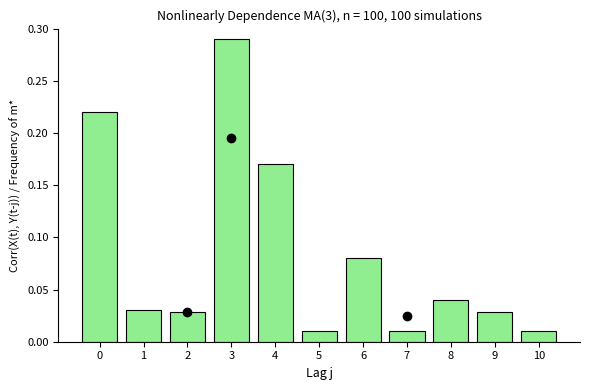

Between 4 and 8, which is larger?

4